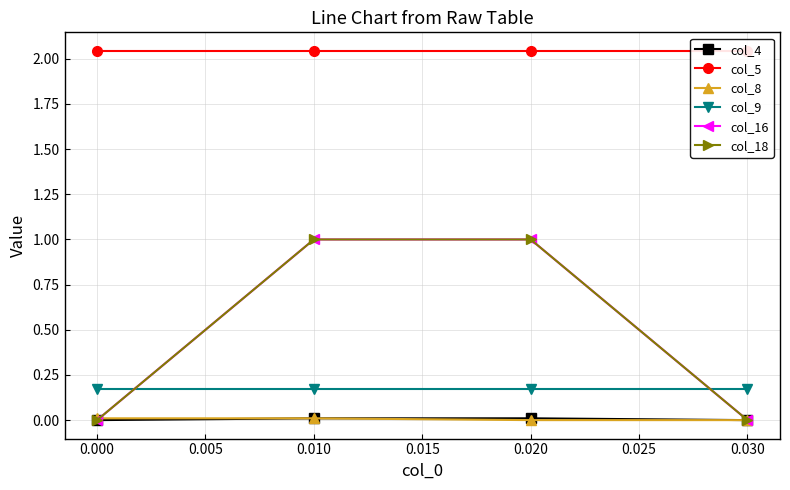

Which series has the largest total across all categories?

col_5